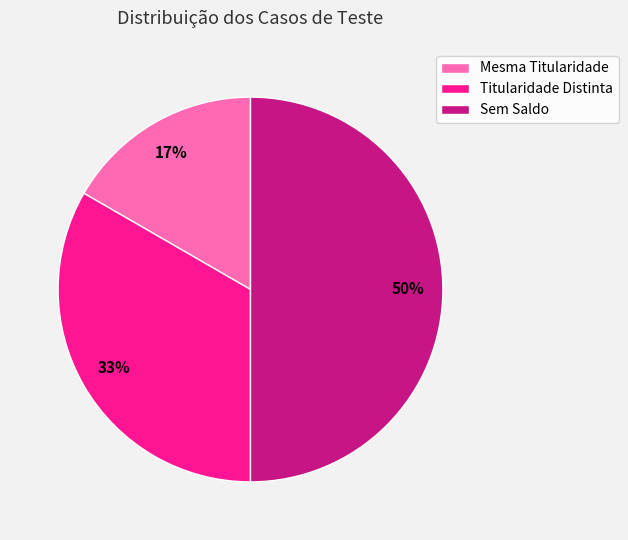

Count the number of slices in the pie.

3